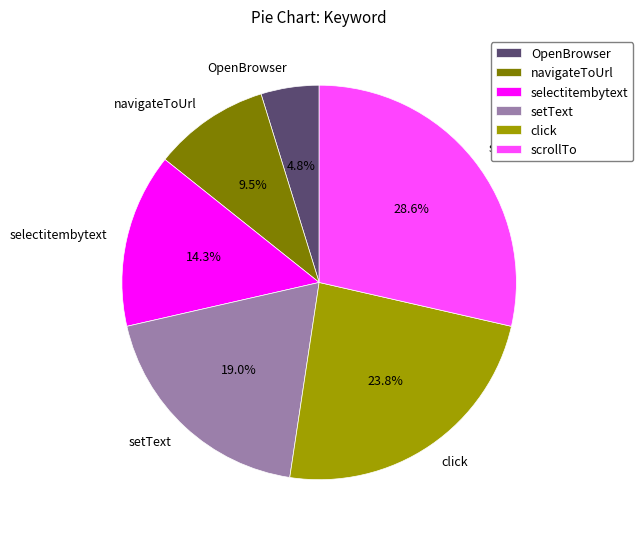

Which category has the biggest portion of the pie?

scrollTo